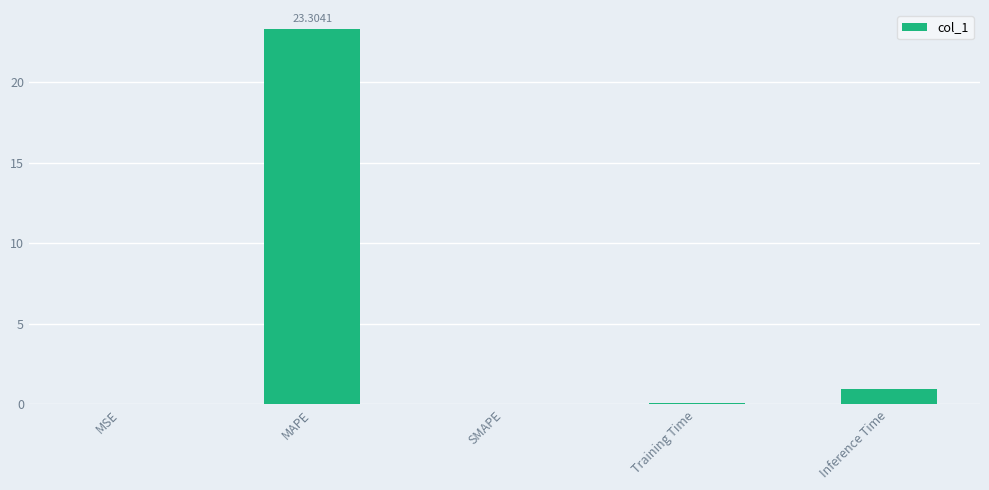

What is the sum of all values?

24.4